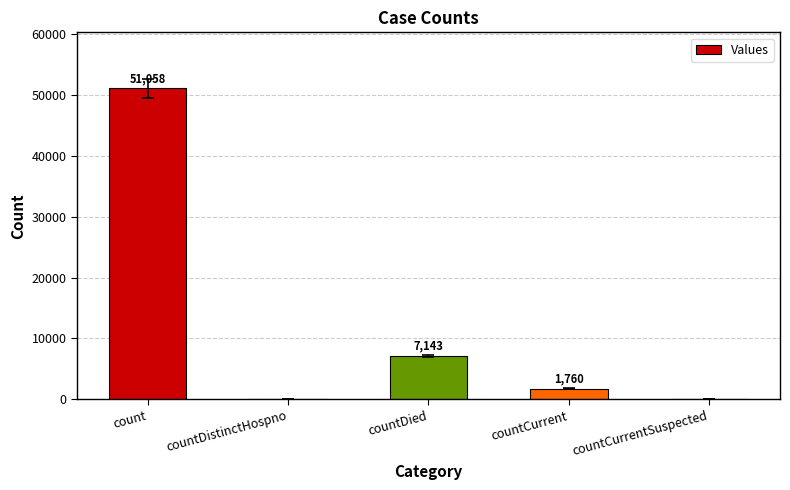

Reading left to right, transcribe all the data shown in this chart.

51058	0	7143	1760	0